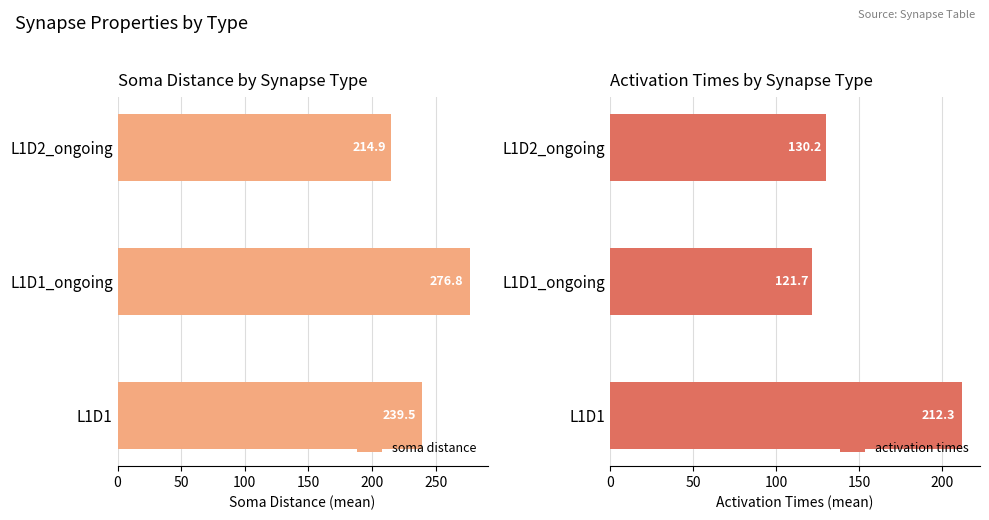

Rank the categories by soma distance value from highest to lowest.

L1D1_ongoing, L1D1, L1D2_ongoing